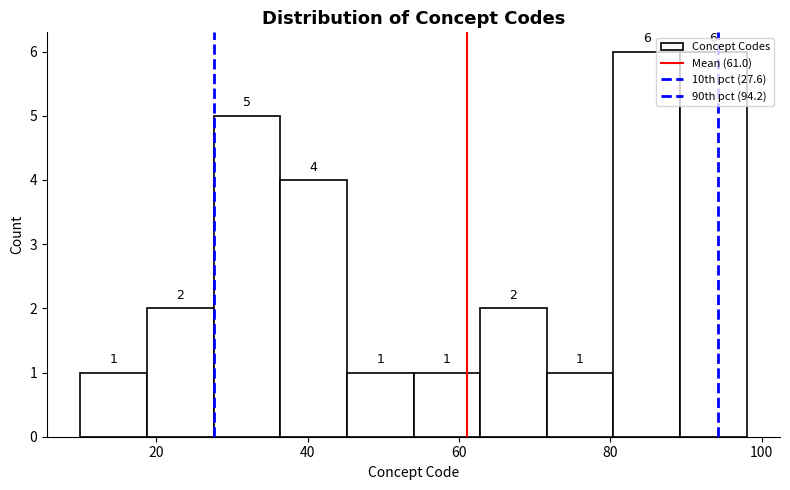

Reading left to right, list every bar in this chart as the range it spans on the x-axis followed by its height. The bar edges are not printed on the chart, so give them approximately, as read against the axis.

10.0 to 18.8: 1
18.8 to 27.6: 2
27.6 to 36.4: 5
36.4 to 45.2: 4
45.2 to 54.0: 1
54.0 to 62.8: 1
62.8 to 71.6: 2
71.6 to 80.4: 1
80.4 to 89.2: 6
89.2 to 98.0: 6